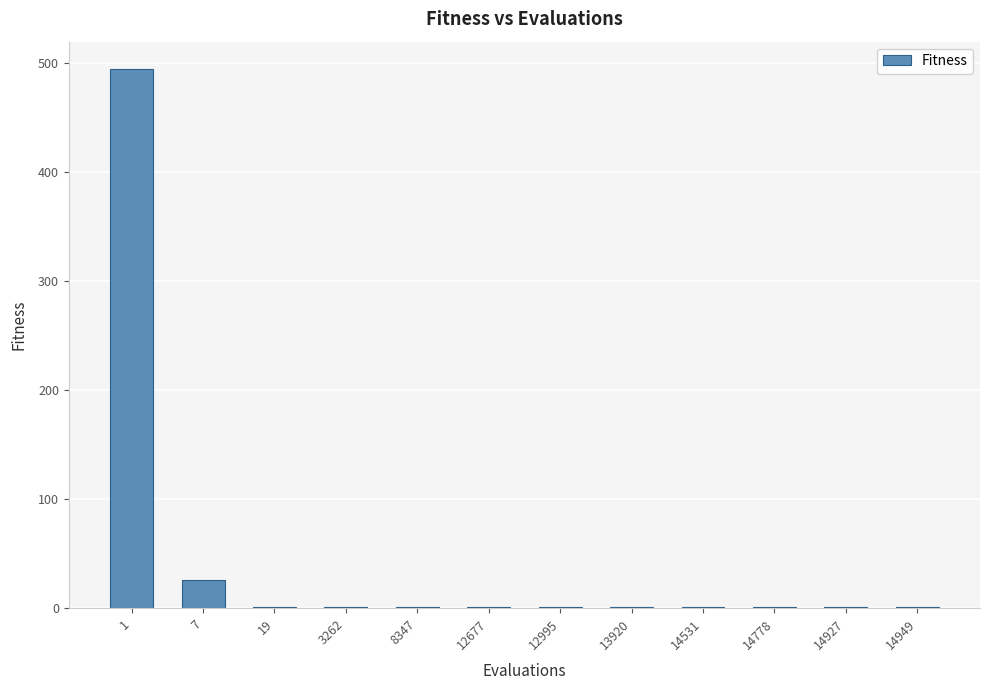

What is the maximum value shown in the chart?

494.4